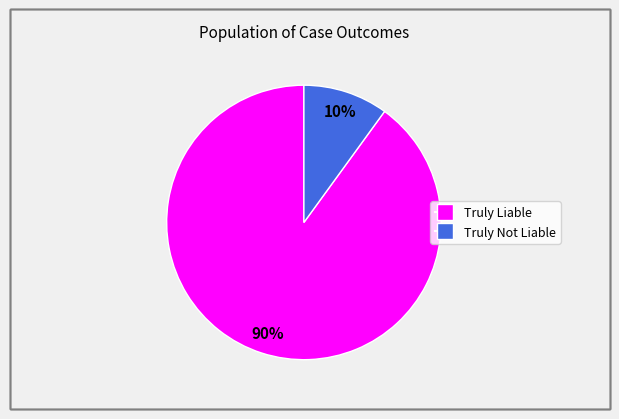

What is the majority slice?

Truly Liable